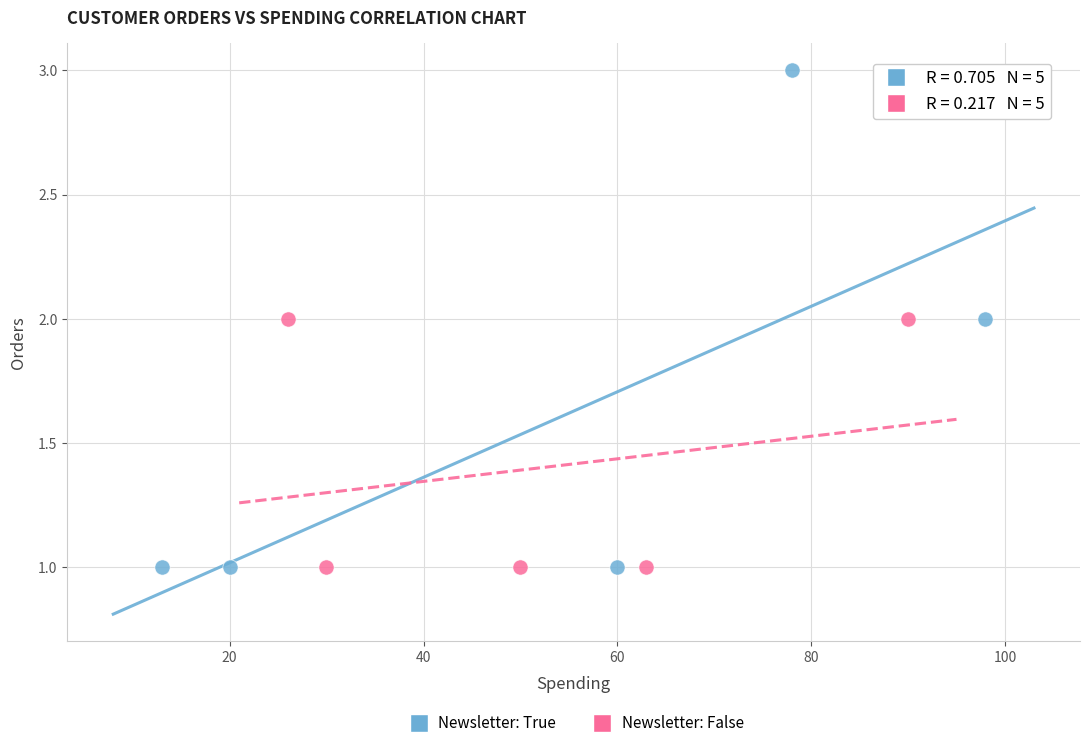

Which series contains the highest Y value?

Newsletter: True